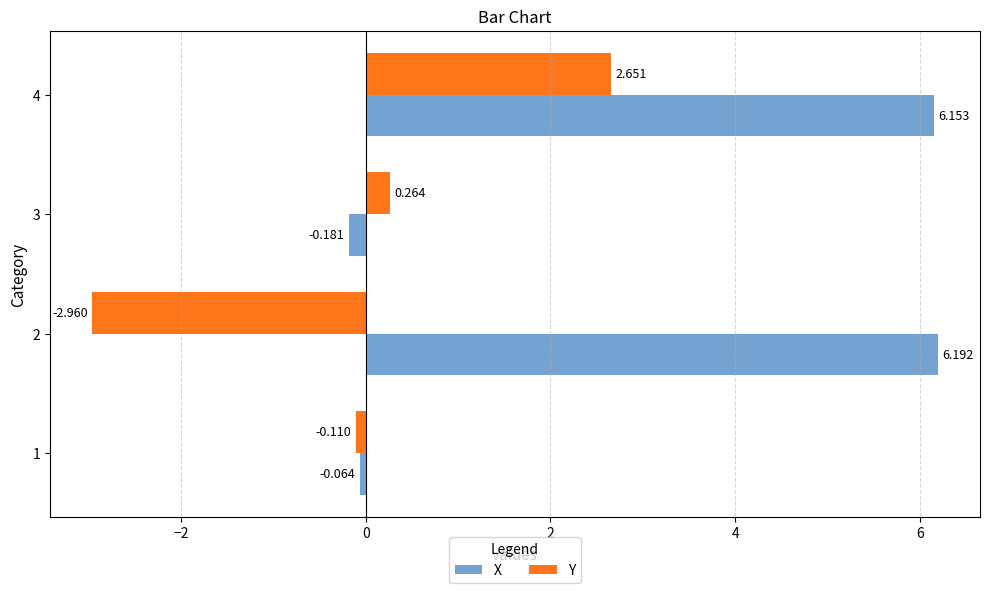

Which series has the widest spread of values?

X